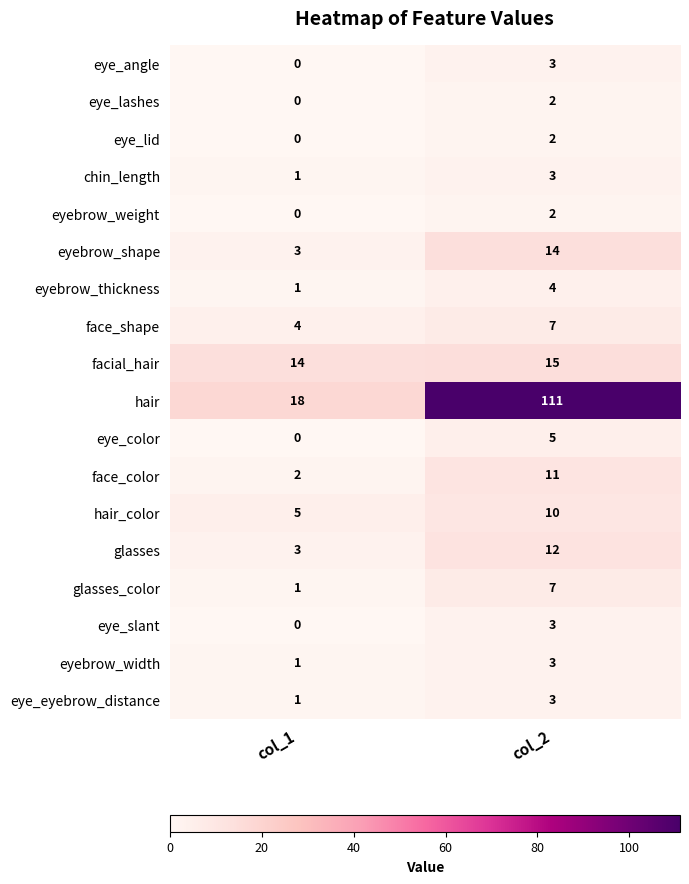

What is the total value across all series at col_1?

54